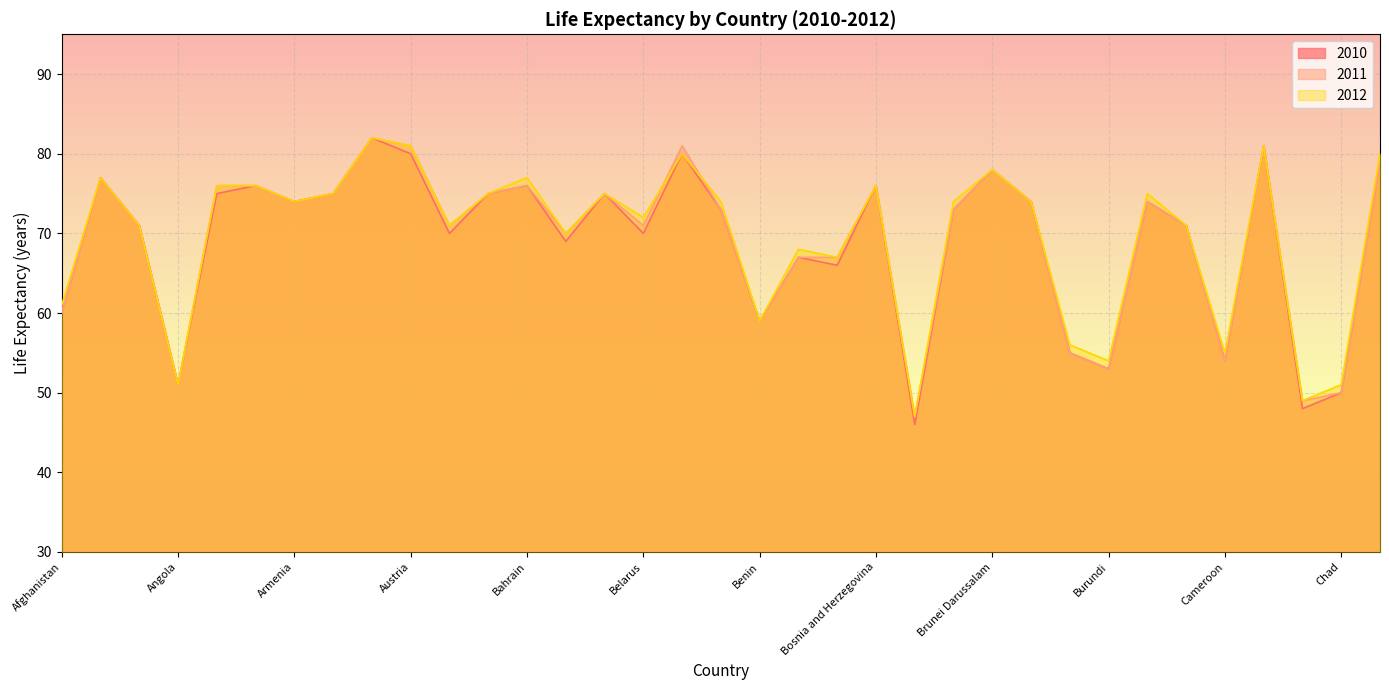

What is the value of the 2011 point at the 6th from the left?

76